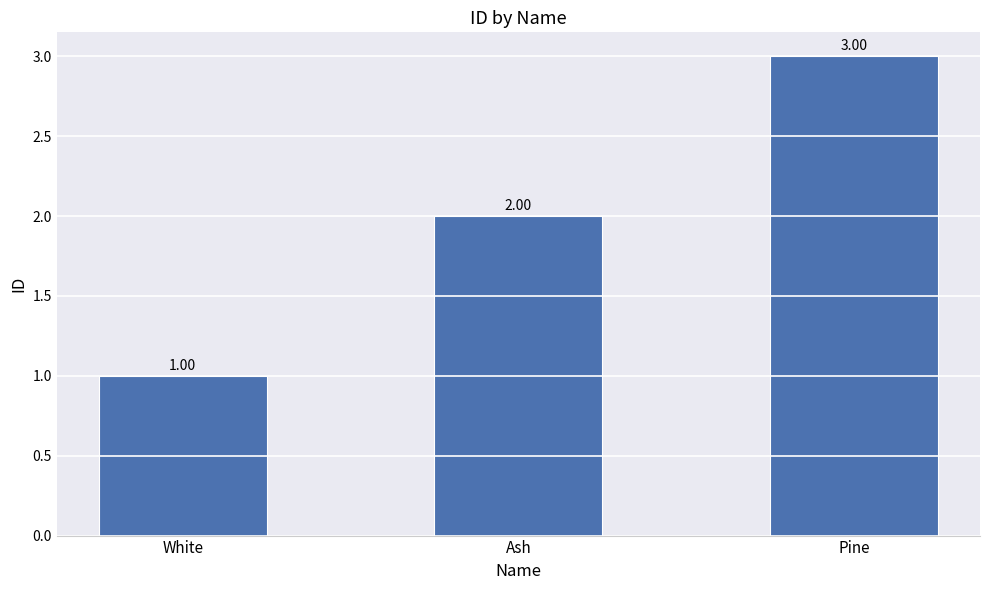

The chart shows a value of 3 at Pine. True or false?

True